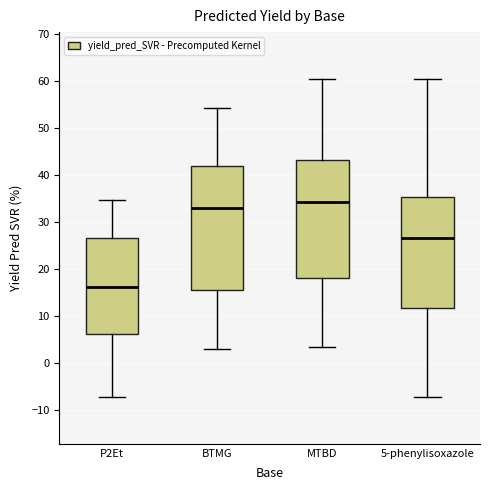

Reading left to right, read every box against the y-axis: the position of its median line, the range the box covers, and the ends of its whiskers. The values are not printed on the chart, so give them approximately, as read against the axis.

P2Et: median 16, box 6 to 27, whiskers -7 to 35
BTMG: median 33, box 16 to 42, whiskers 3 to 54
MTBD: median 34, box 18 to 43, whiskers 3 to 60
5-phenylisoxazole: median 27, box 12 to 35, whiskers -7 to 60